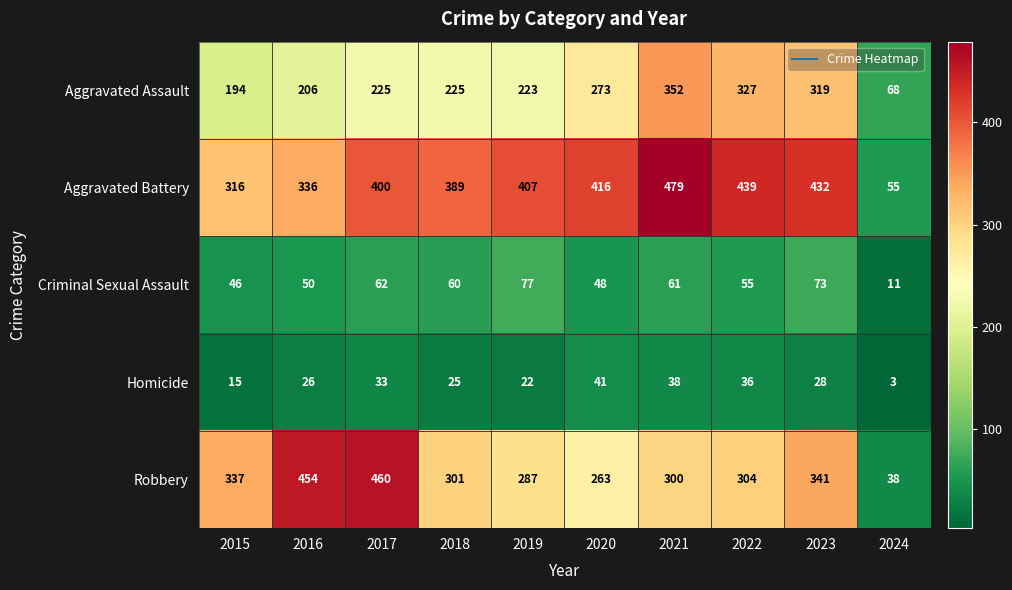

Is it true that Homicide equals 25 at 2018?

True